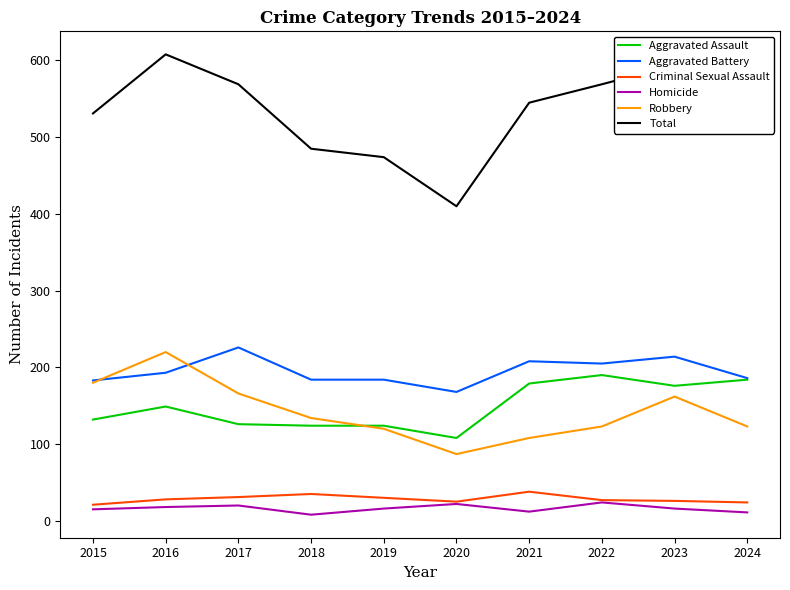

True or false: Total has a value of 294 at 2022.

False